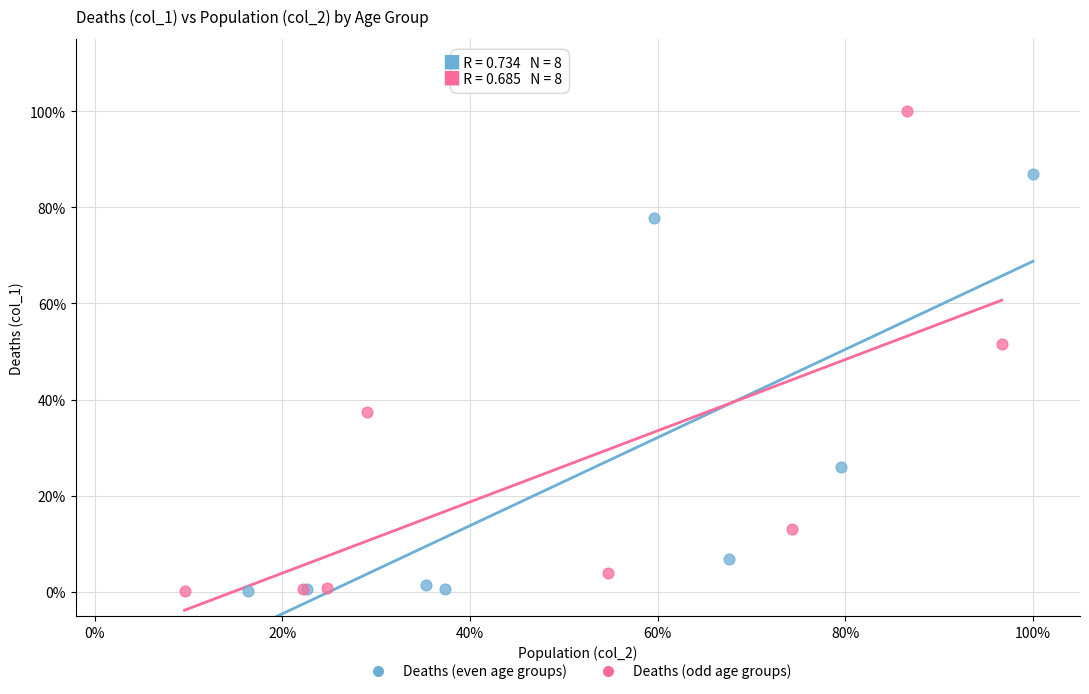

Which series has the widest spread of Y values?

Deaths (odd age groups)